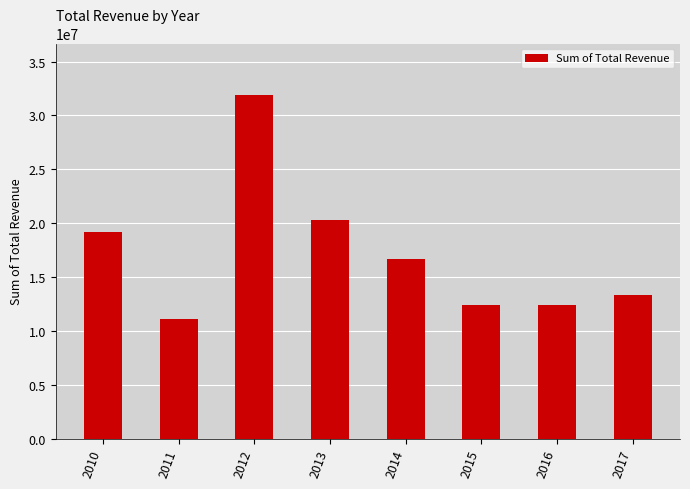

What is the sum of the values at 2017 and 2011?

24502585.7